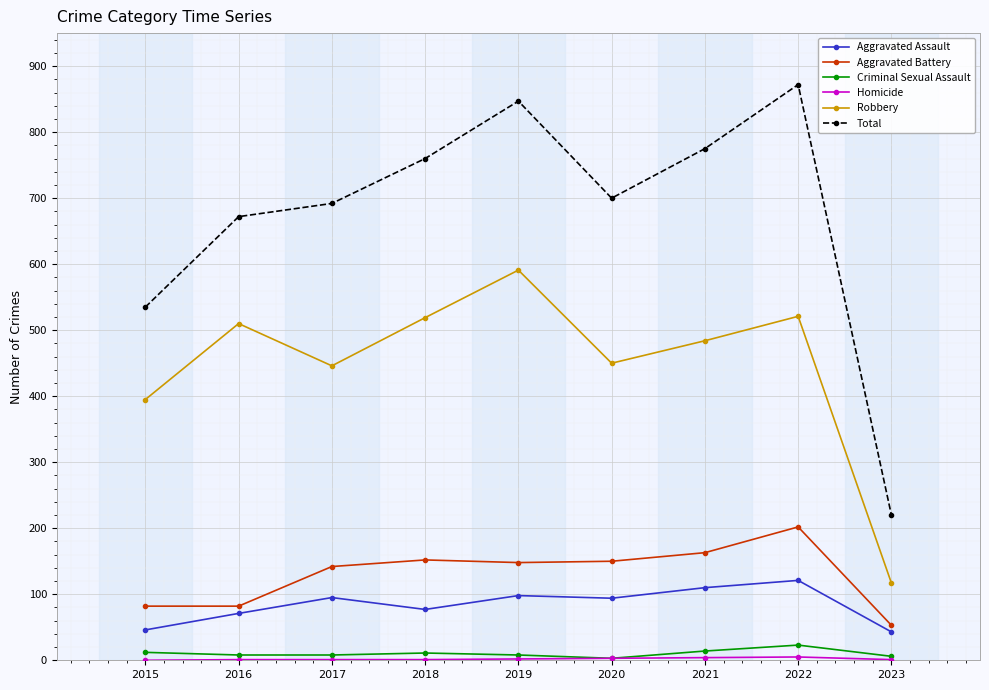

How many lines are shown in the chart?

6